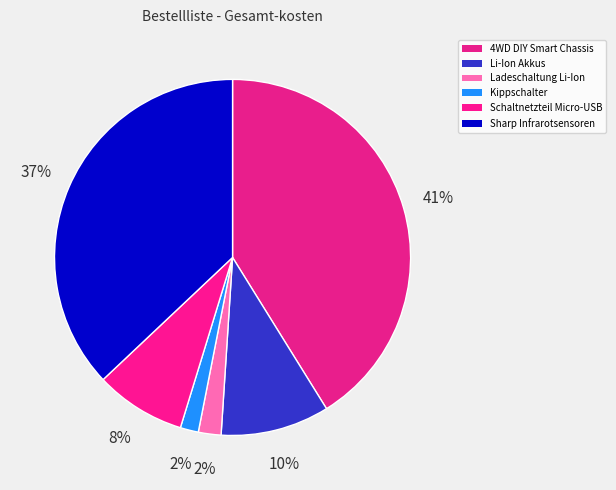

How many slices are in this pie chart?

6